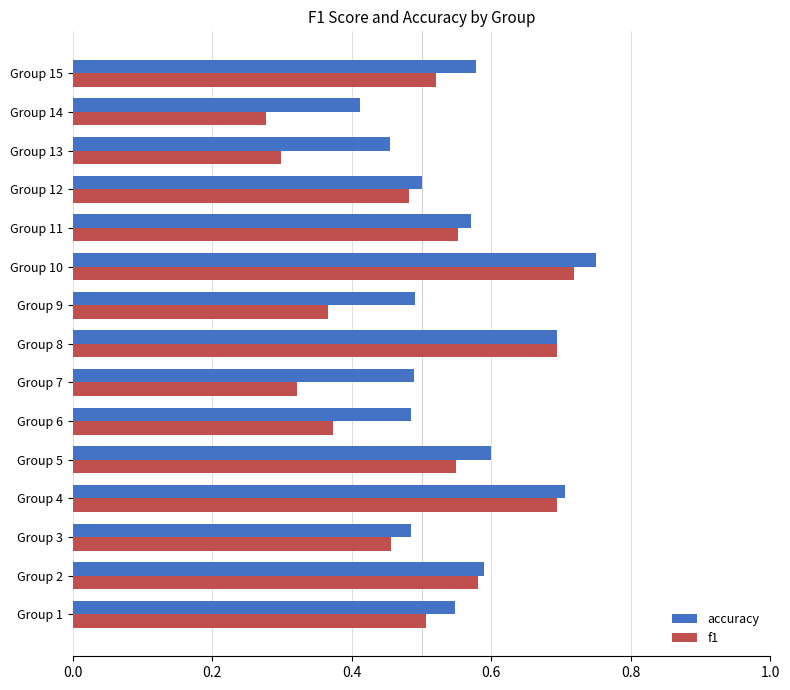

Count the number of data series in this chart.

2